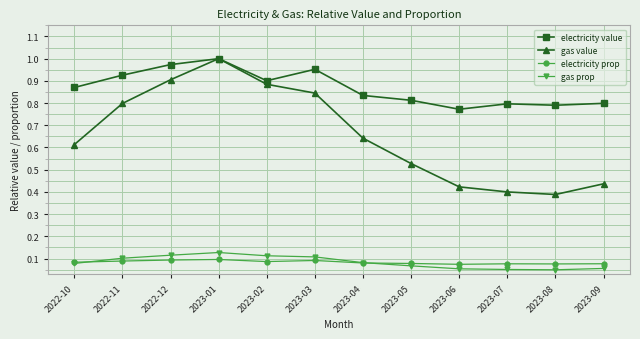

Is the value of gas prop at 2022-12 greater than the value of electricity prop at 2022-10?

Yes